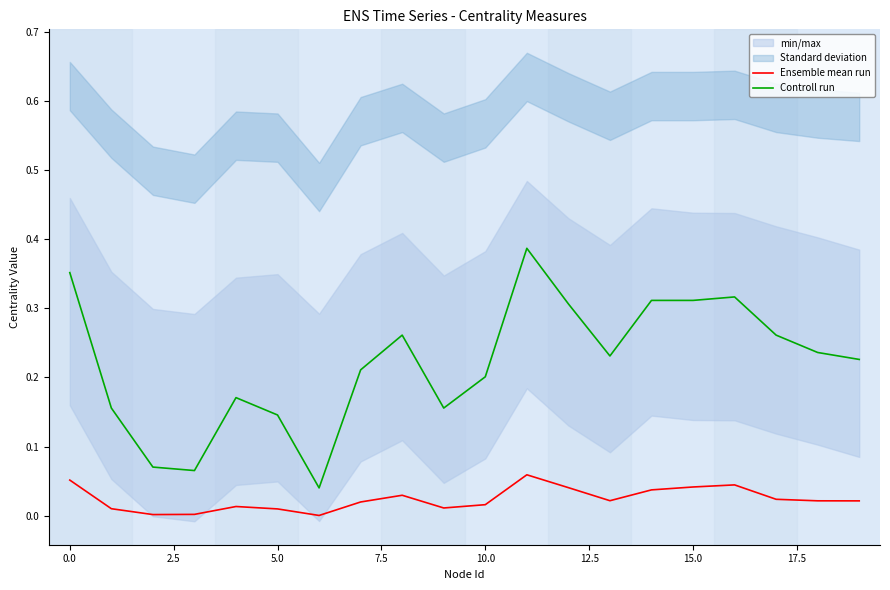

How many series are shown in this chart?

2